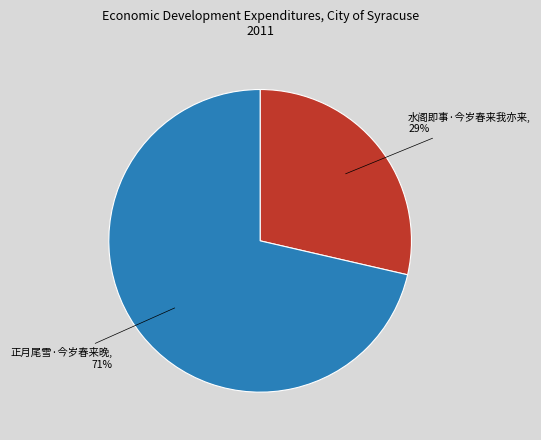

Count the number of slices in the pie.

2